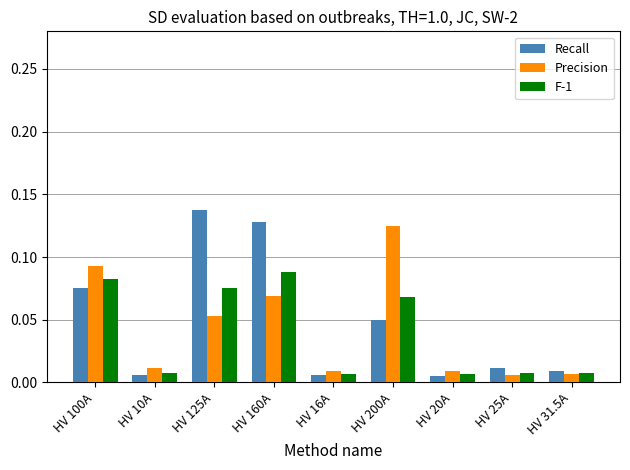

What is the sum of all Recall values?

0.4